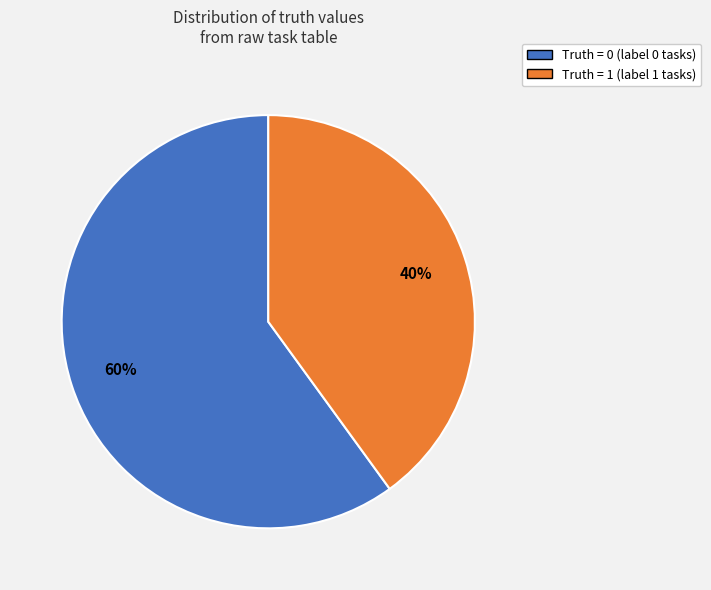

To the nearest percent, what is the average slice percentage?

50%